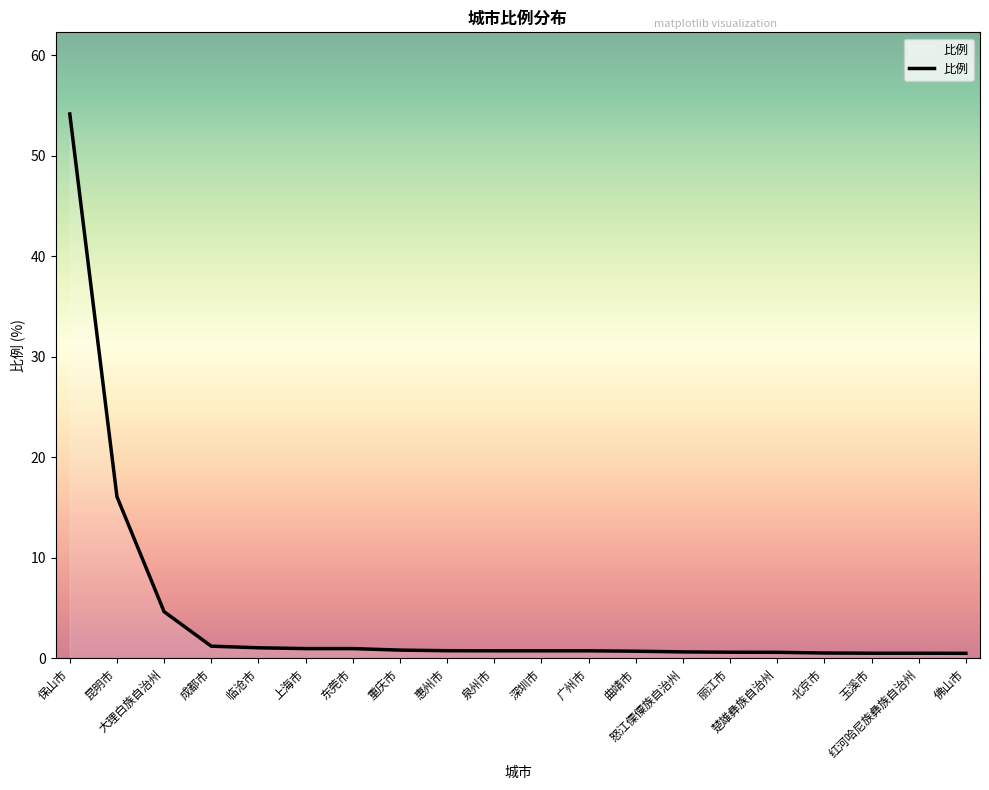

Reading right to left, list all the values displayed in this chart.

佛山市=0.5	红河哈尼族彝族自治州=0.5	玉溪市=0.5	北京市=0.5	楚雄彝族自治州=0.6	丽江市=0.6	怒江傈僳族自治州=0.7	曲靖市=0.7	广州市=0.8	深圳市=0.8	泉州市=0.8	惠州市=0.8	重庆市=0.8	东莞市=1.0	上海市=1.0	临沧市=1.1	成都市=1.2	大理白族自治州=4.7	昆明市=16.1	保山市=54.1